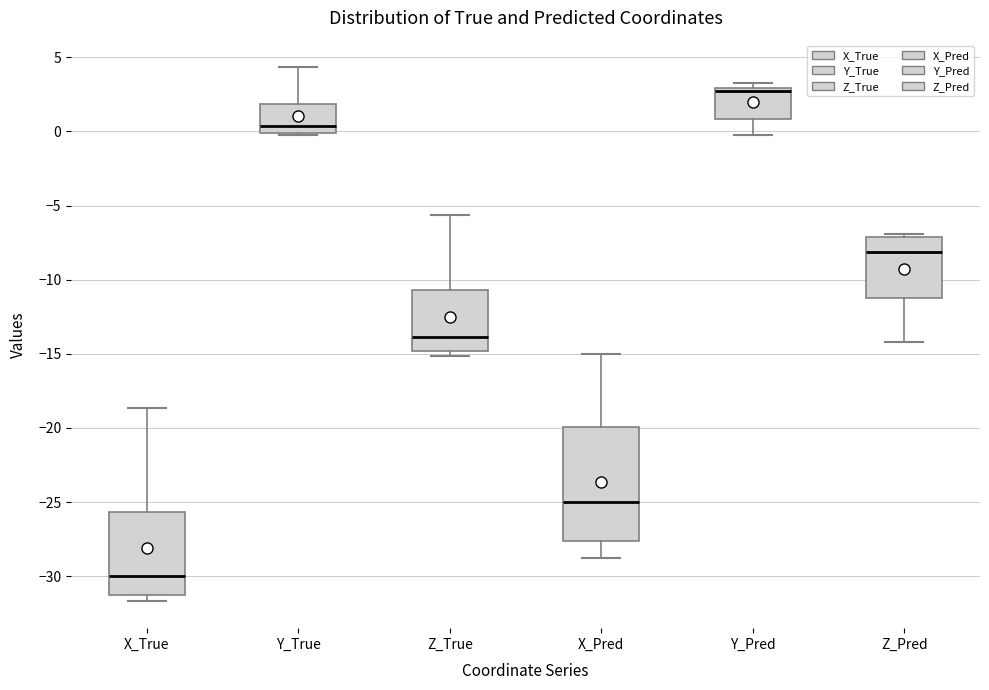

Which box has the highest median line?

Y_Pred